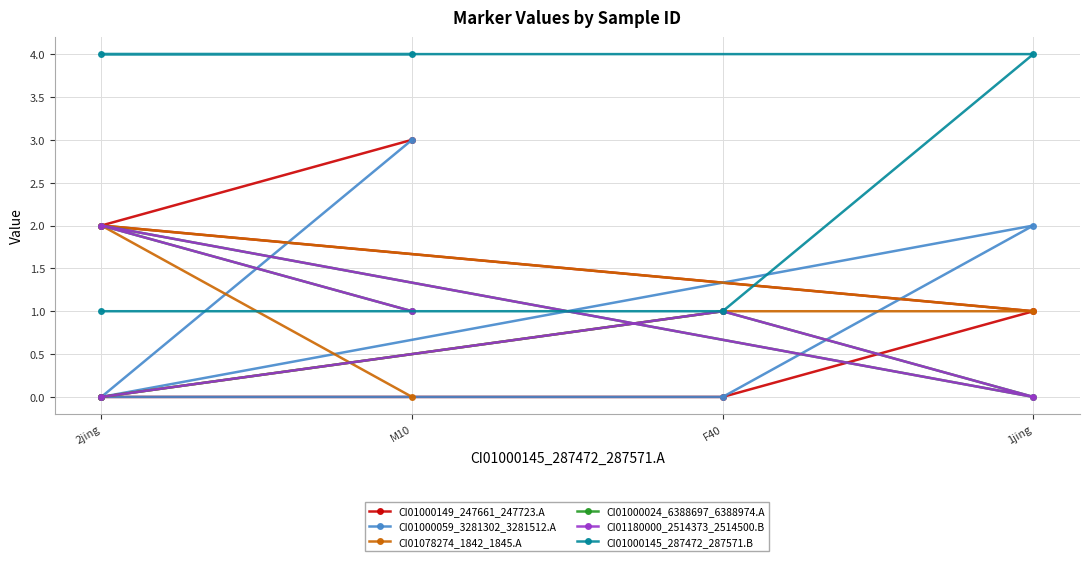

Is the value of CI01000024_6388697_6388974.A at M10 greater than the value of CI01000149_247661_247723.A at F40?

Yes